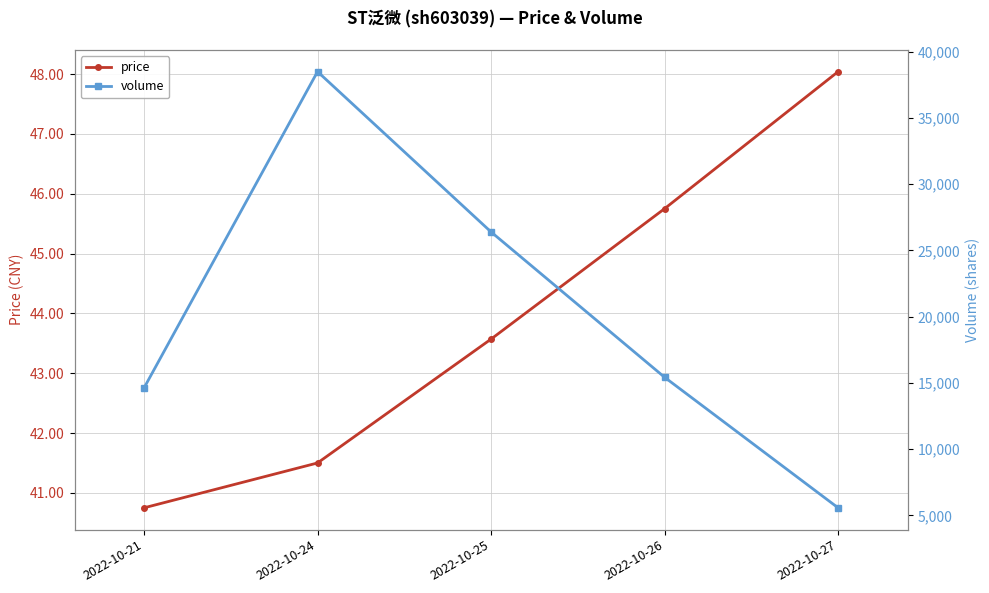

True or false: volume and price cross at least once.

False